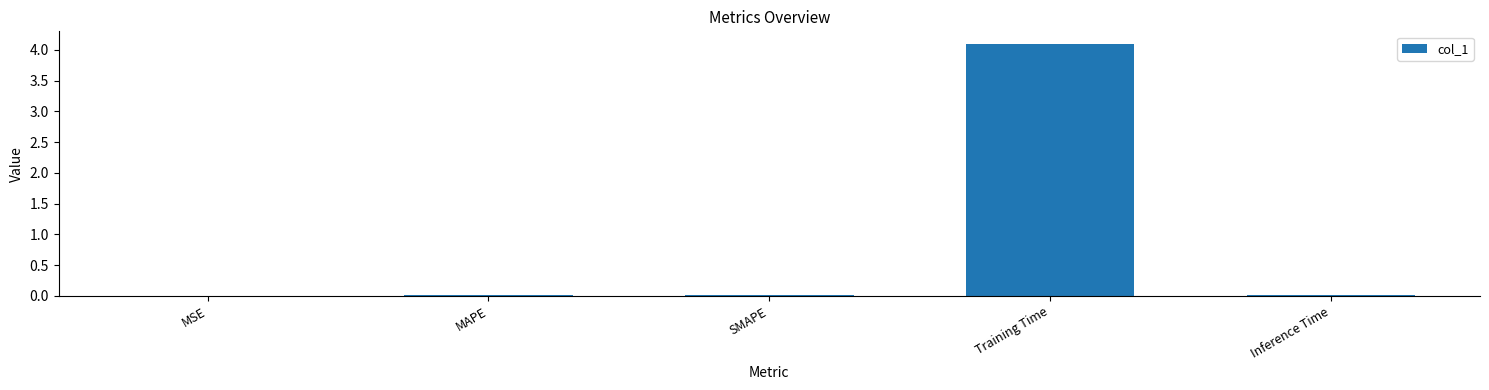

At which category does the chart reach its peak across all series?

Training Time